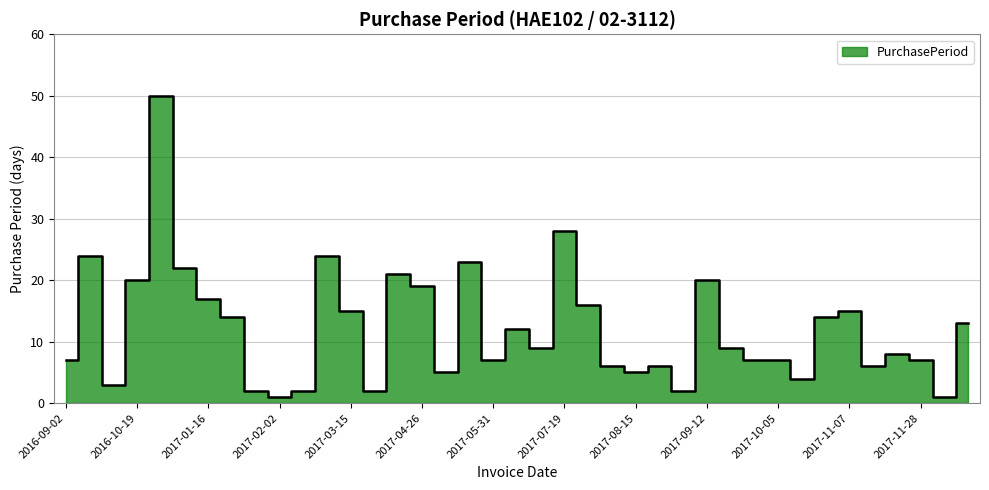

What is the average value?

12